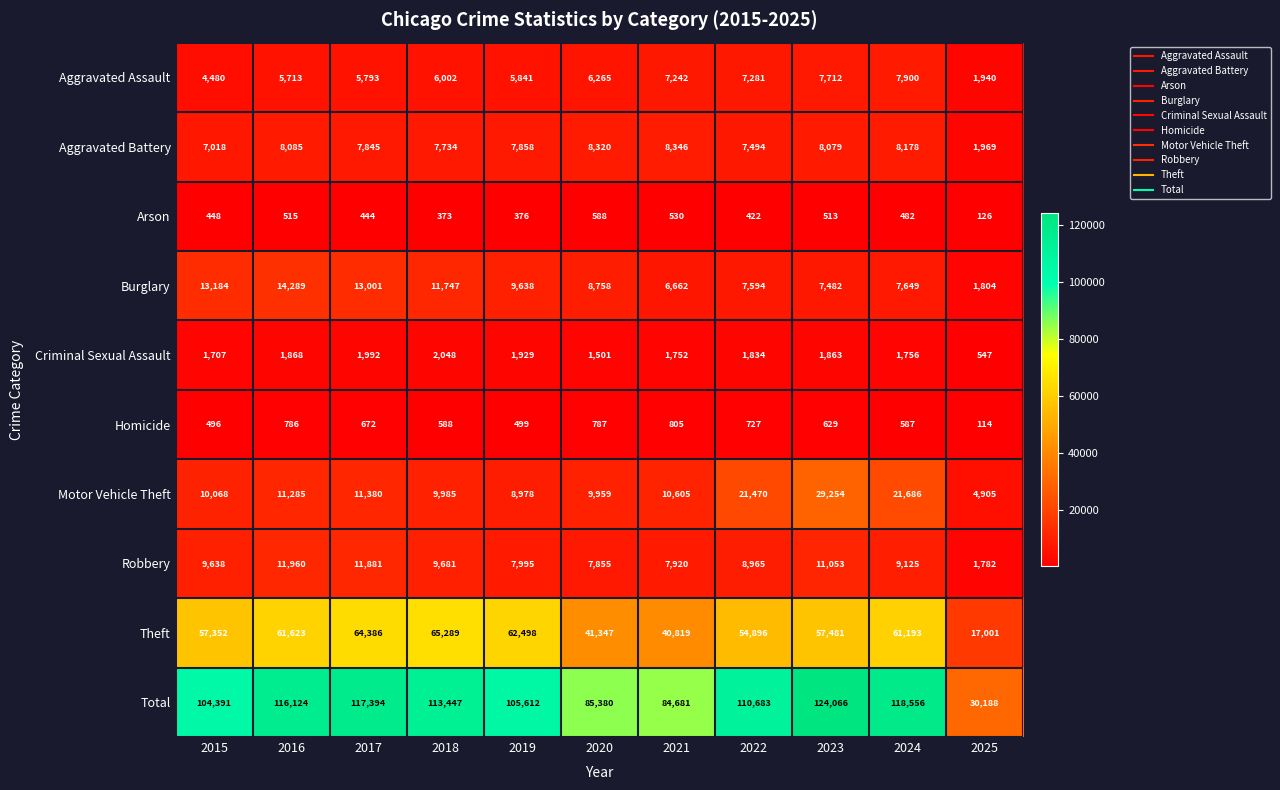

The Theft series shows 17001 at 2025. True or false?

True